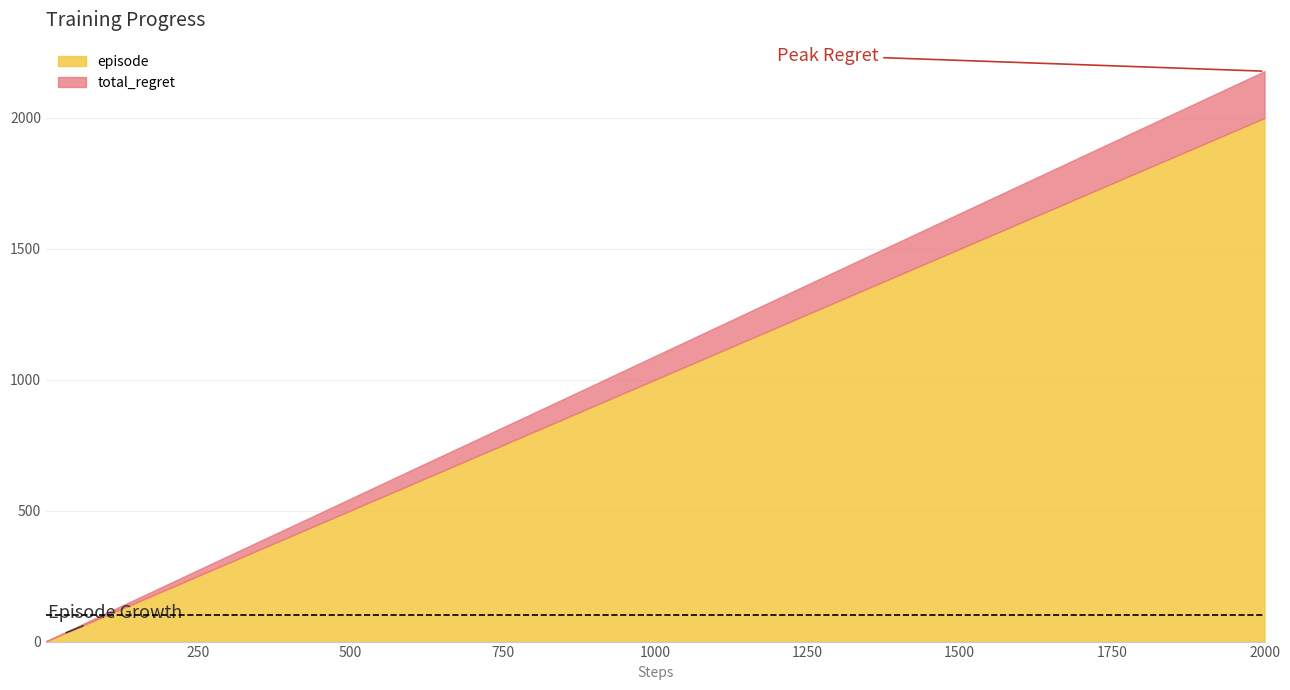

What is the value of the total_regret point at the 14th from the left?

38